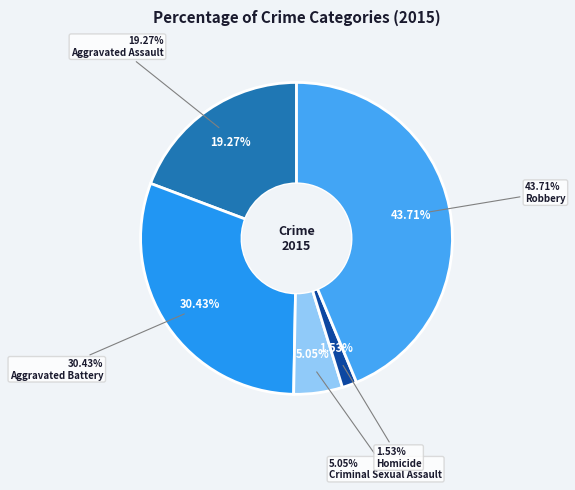

What percentage is the Aggravated Assault slice, to the nearest percent?

19%